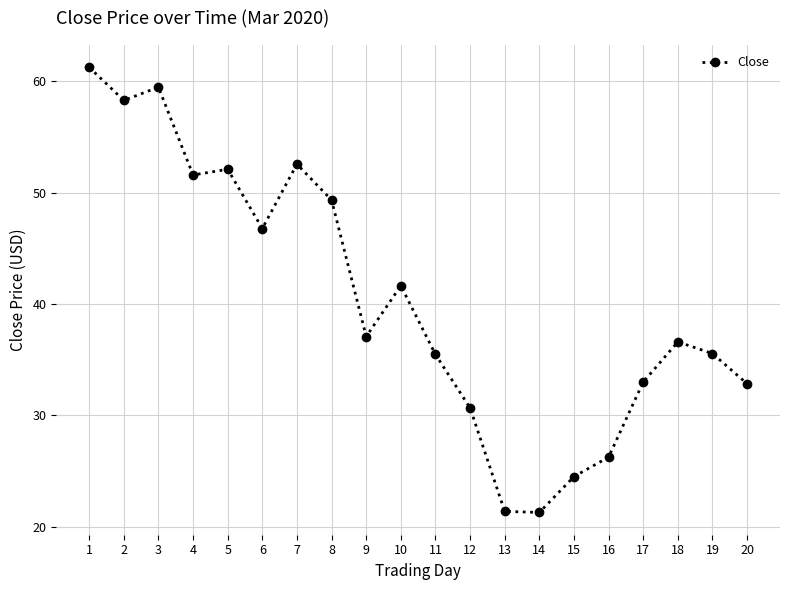

What is the value of the 19th point from the left?

35.5